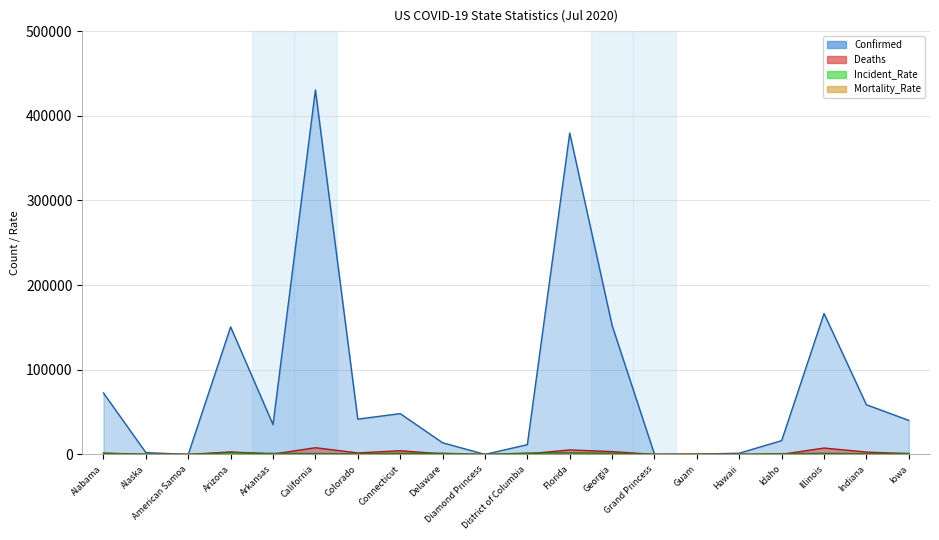

Is it true that Confirmed equals 72594.0 at Alabama?

True